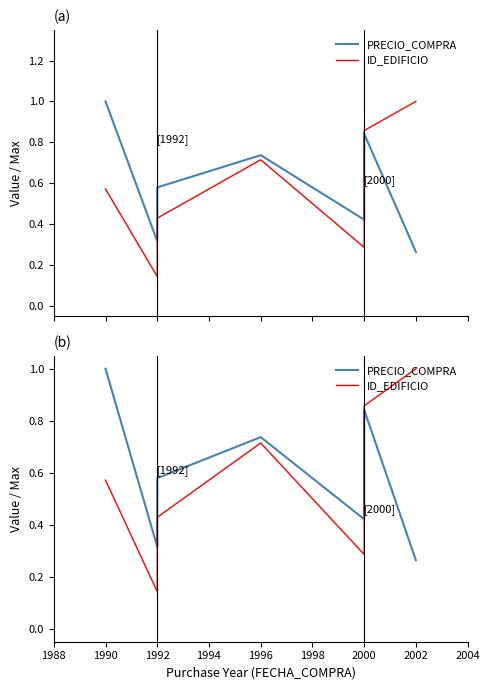

In ID_EDIFICIO, how many points are higher than both neighbors (excluding endpoints)?

1